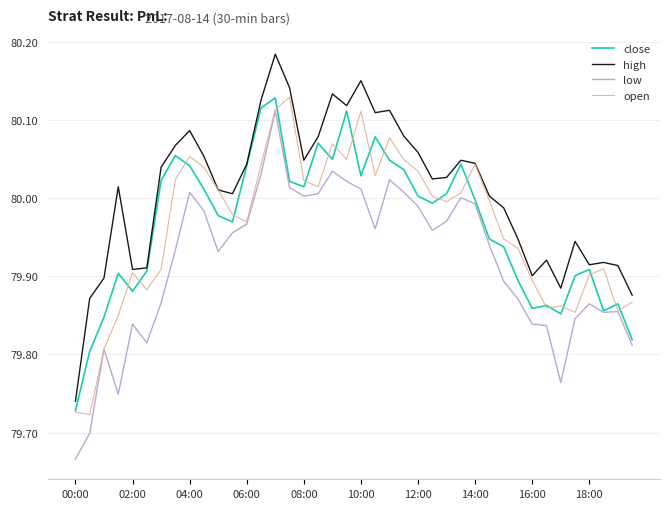

Which series has the largest range (max minus min)?

low